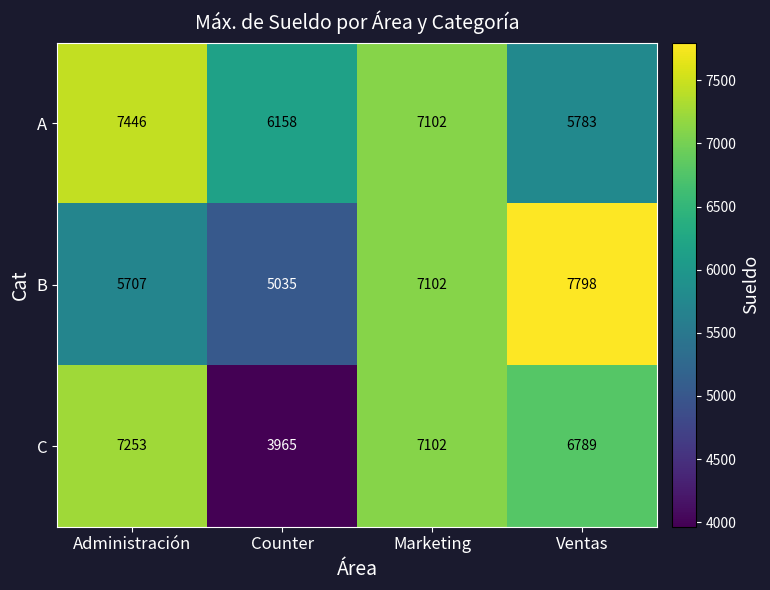

Reading right to left, extract all data points from this chart.

A: 5783	7102	6158	7446
B: 7798	7102	5035	5707
C: 6789	7102	3965	7253